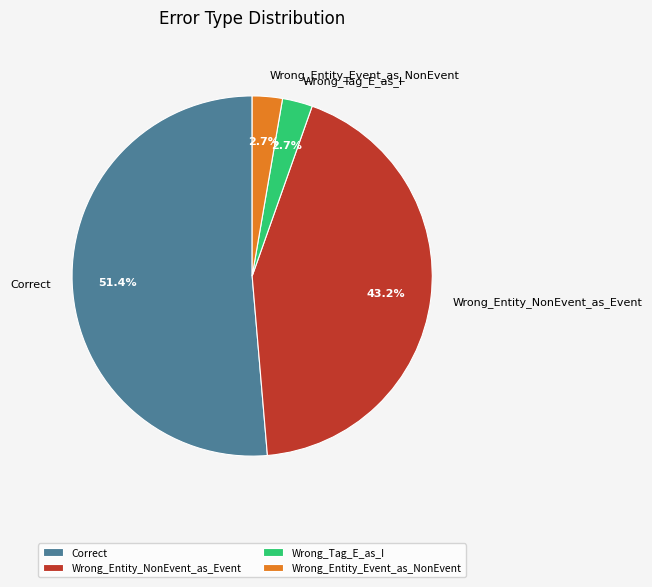

Combined, do Correct and Wrong_Tag_E_as_I account for over 50%?

Yes